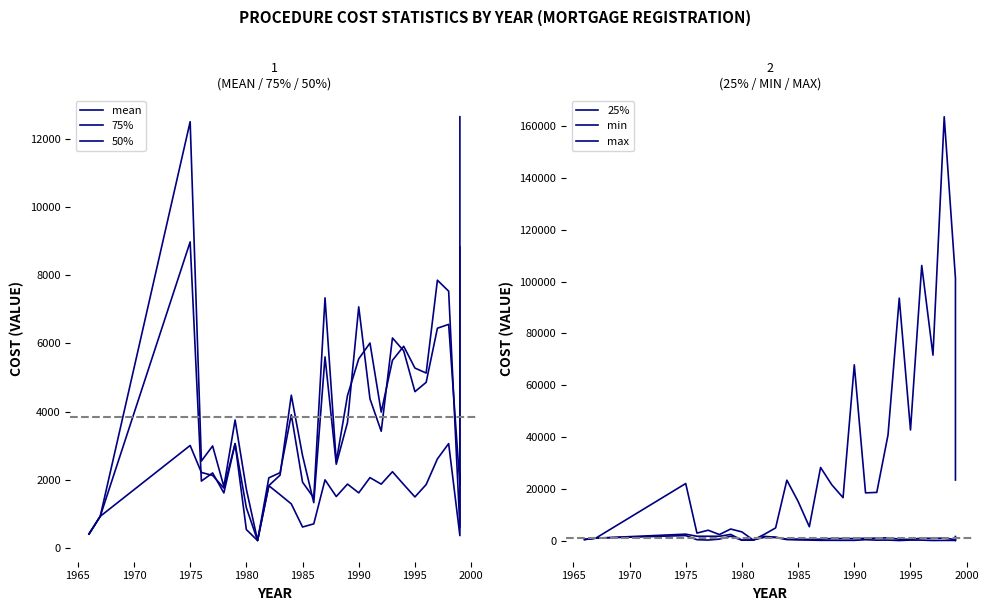

In mean, how many points are higher than both neighbors (excluding endpoints)?

8